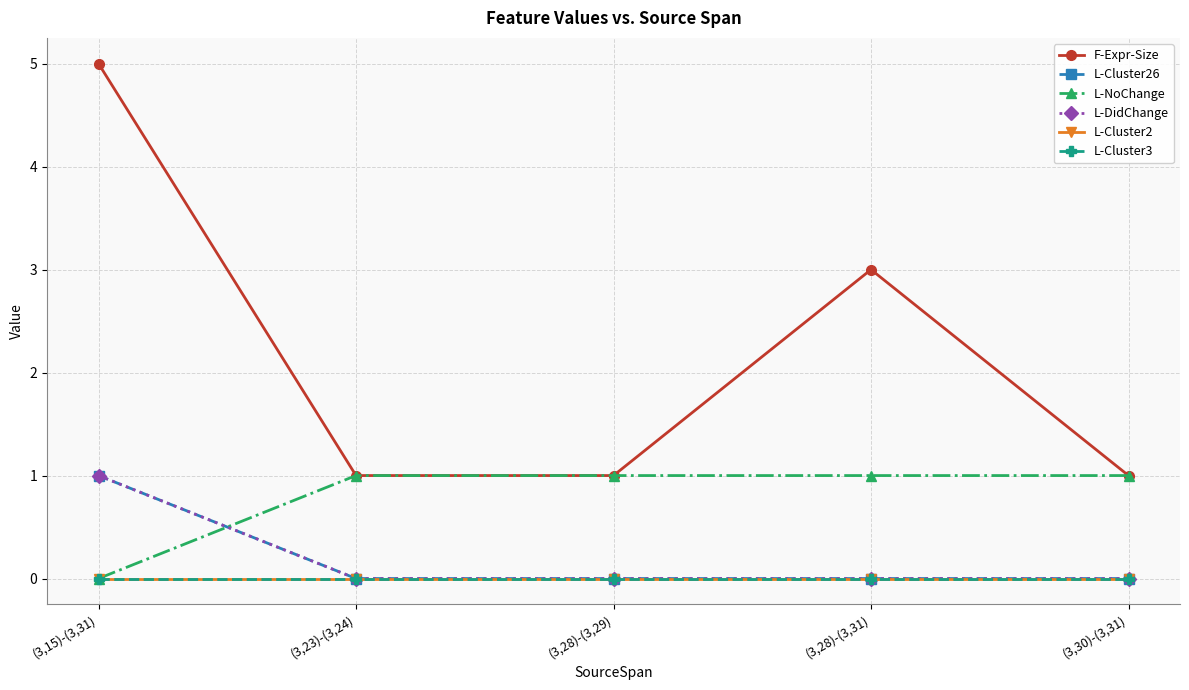

Which category has the lowest value across all series?

(3,23)-(3,24)